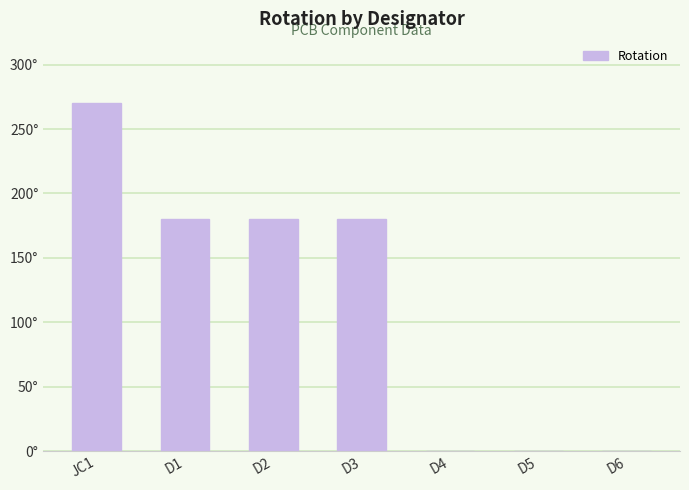

Are the bars horizontal?

No